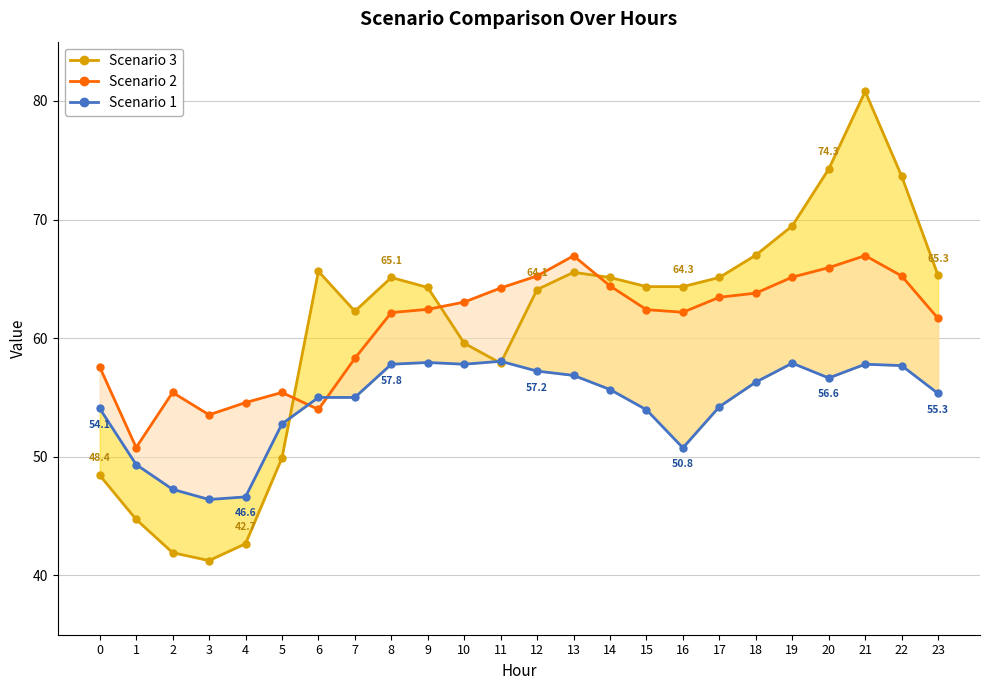

Between 5 and 6, which series saw the biggest shift?

Scenario 3